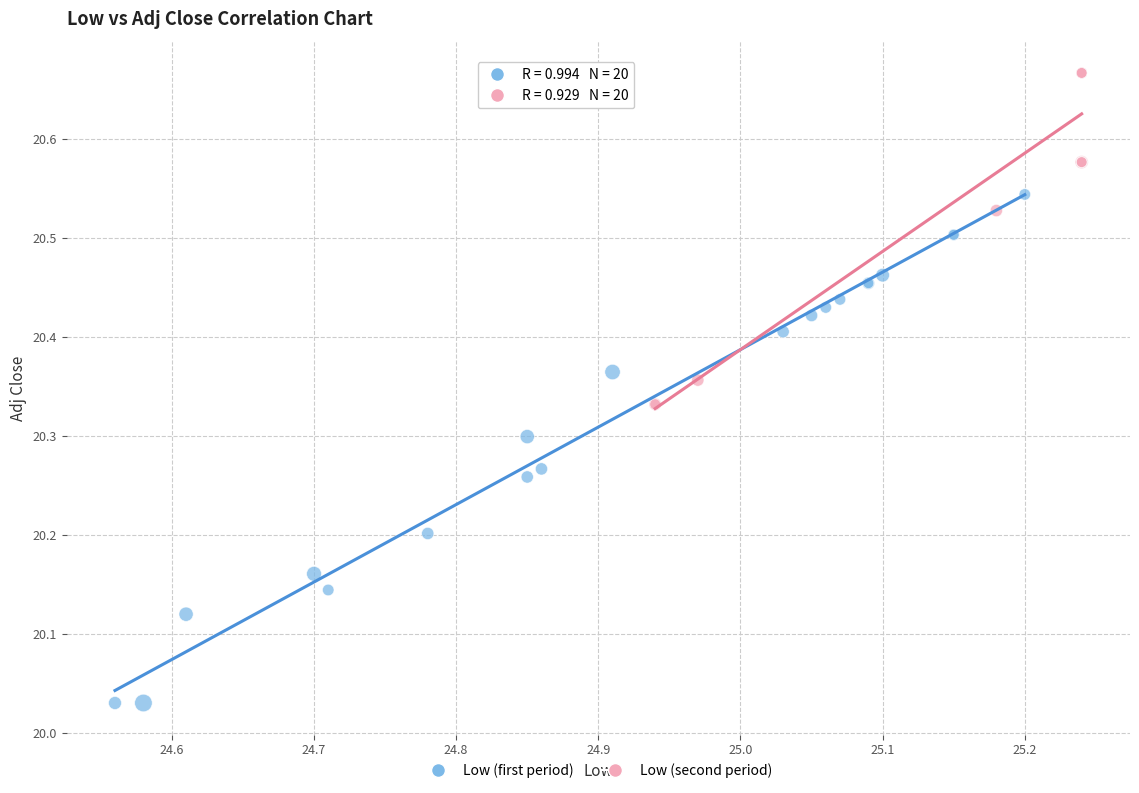

Which series contains the lowest Y value?

Low (first period)